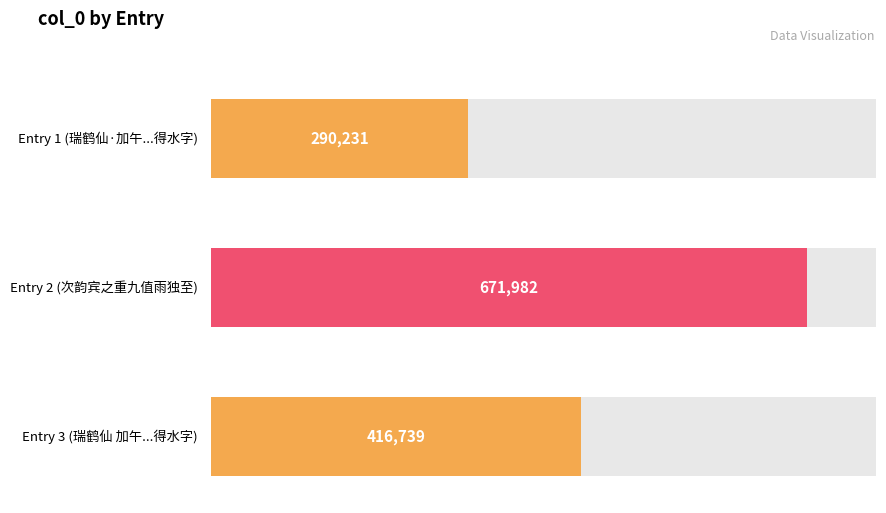

True or false: the data shows 290231 at 瑞鹤仙·加午上巳，洁园禊集，以李宾之《重经西涯诗》分韵，得水字.

True